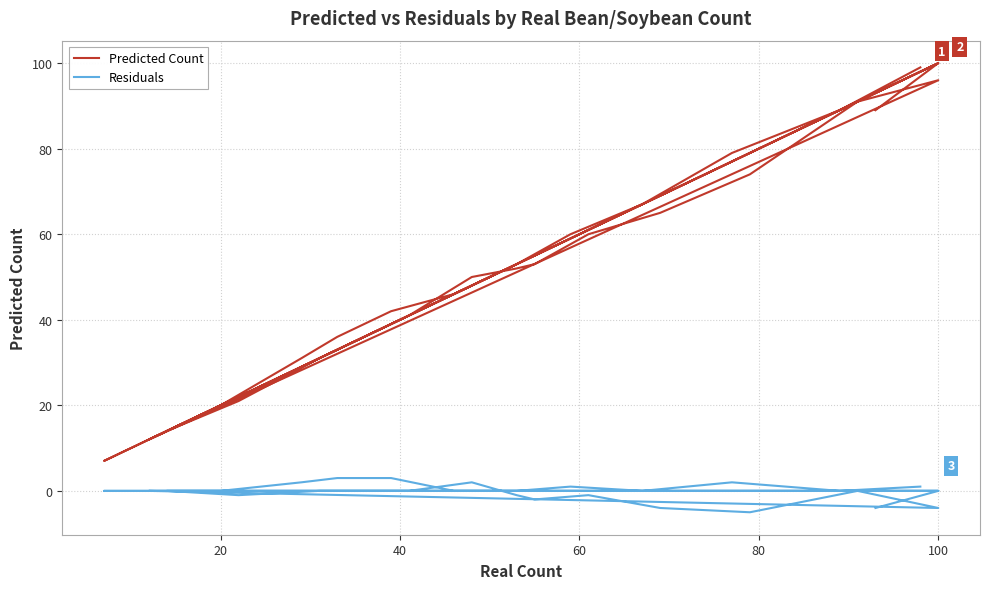

True or false: Predicted Count and Residuals intersect in this chart.

False